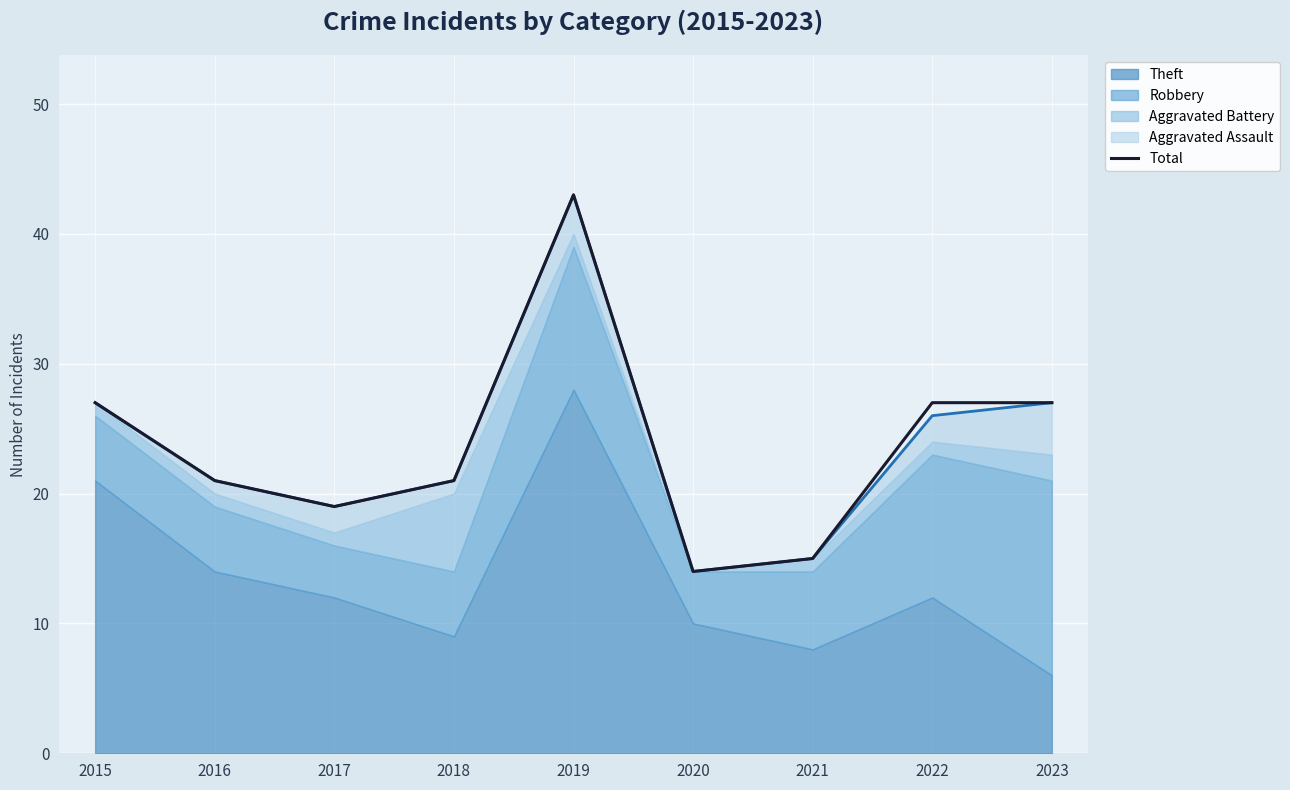

Rank the categories by value from highest to lowest.

2019, 2015, 2022, 2023, 2016, 2018, 2017, 2021, 2020